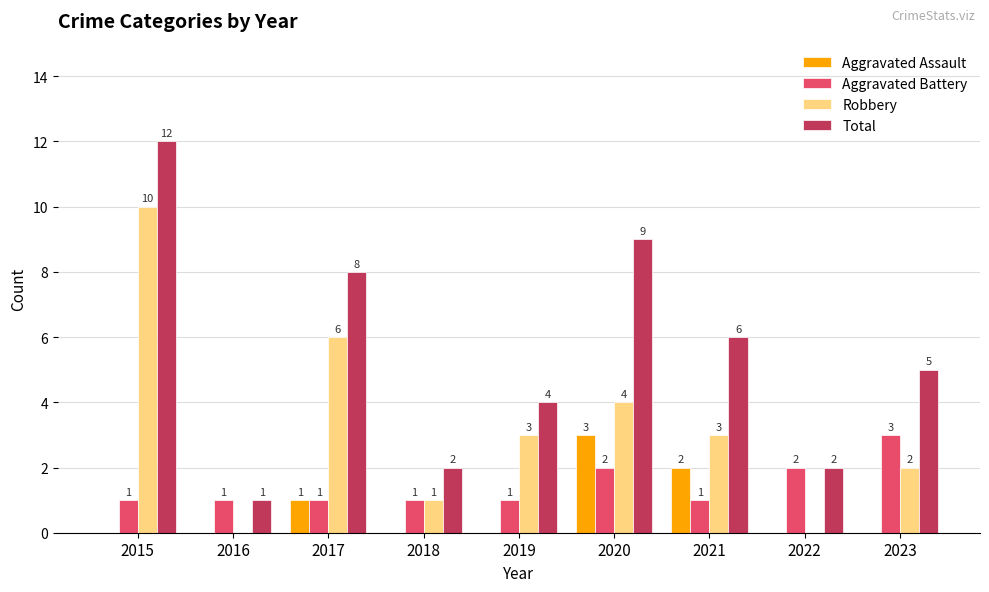

Is it true that Aggravated Assault equals 0 at 2015?

True